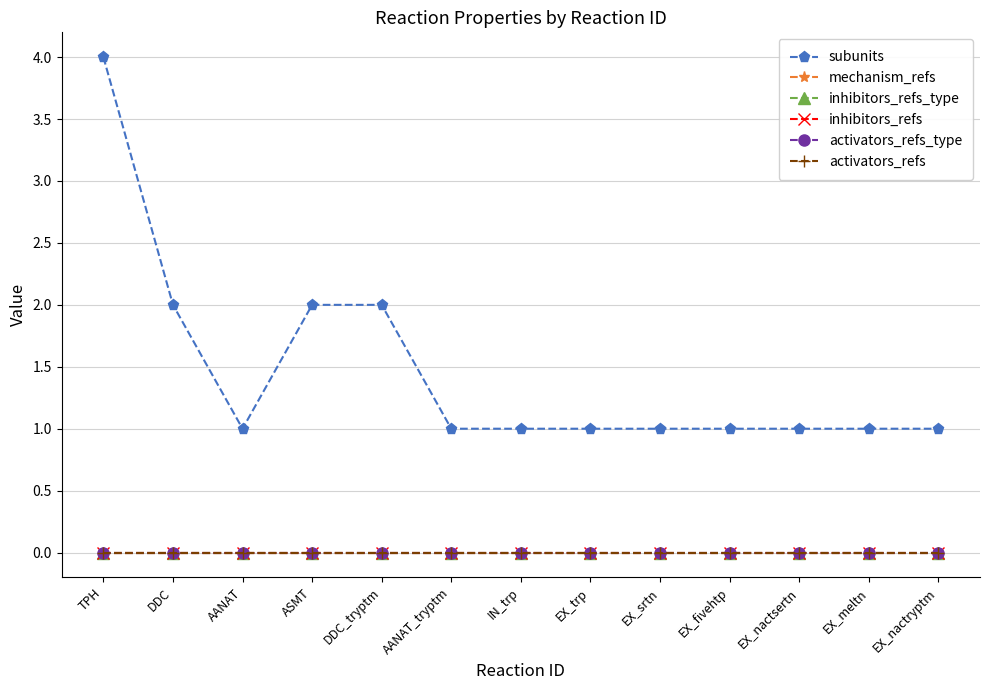

How many lines are shown in the chart?

6